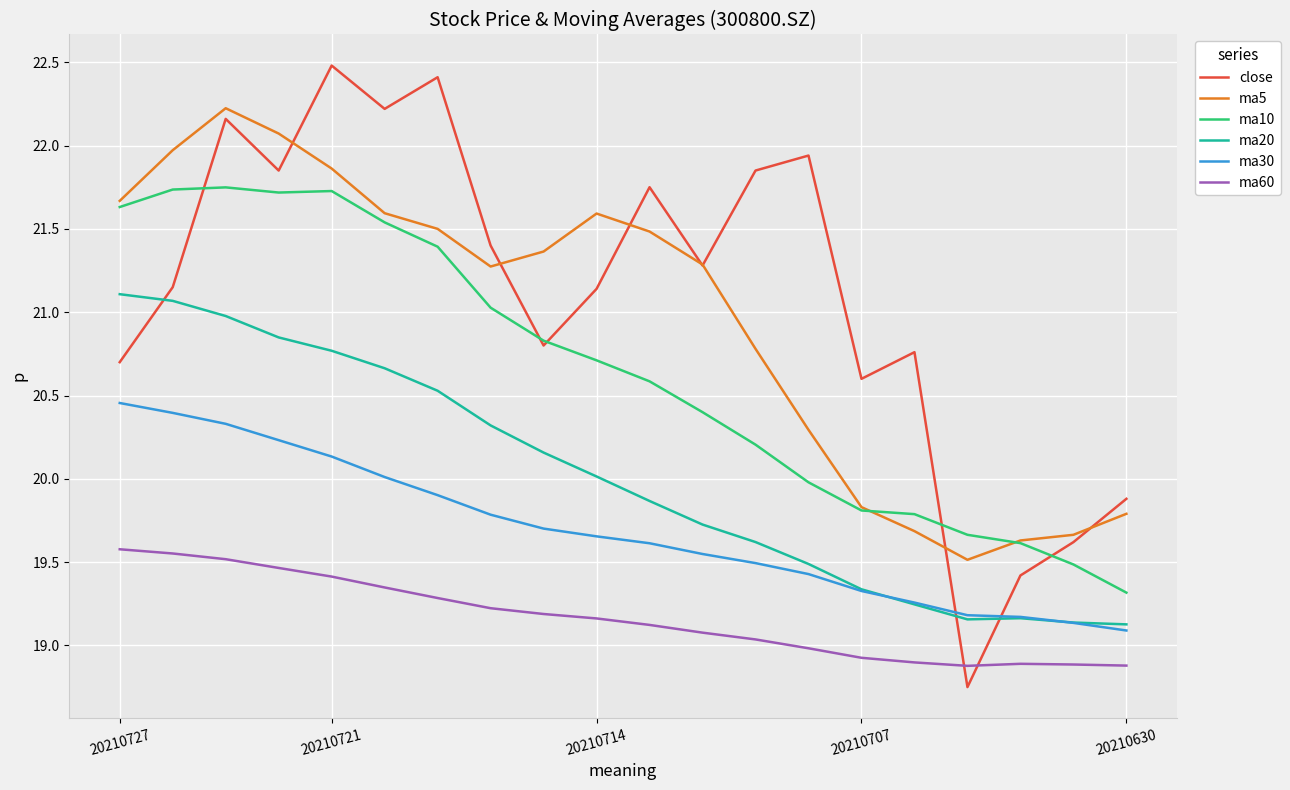

List the series in order of their peak value, lowest first.

ma60, ma30, ma20, ma10, ma5, close